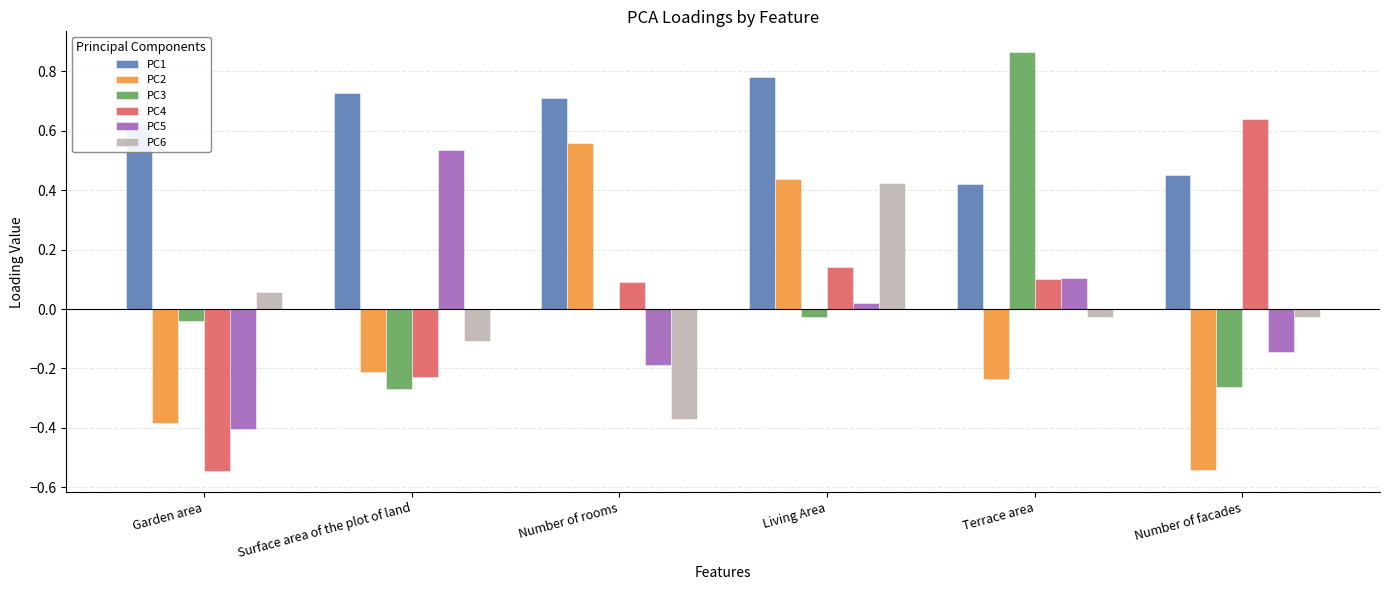

Which label corresponds to the largest value in the chart?

Terrace area